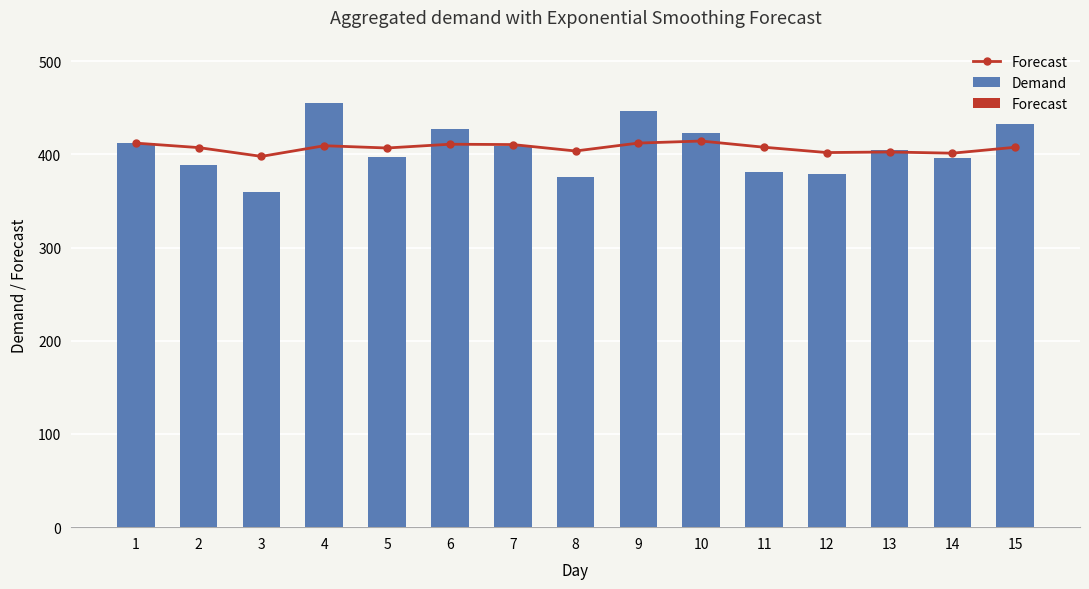

At how many categories does at least one series exceed 375?

15